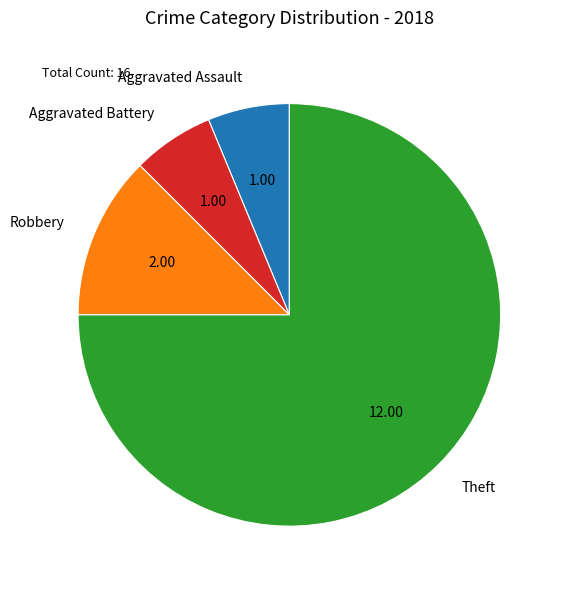

Which has a higher value, Robbery or Aggravated Battery?

Robbery